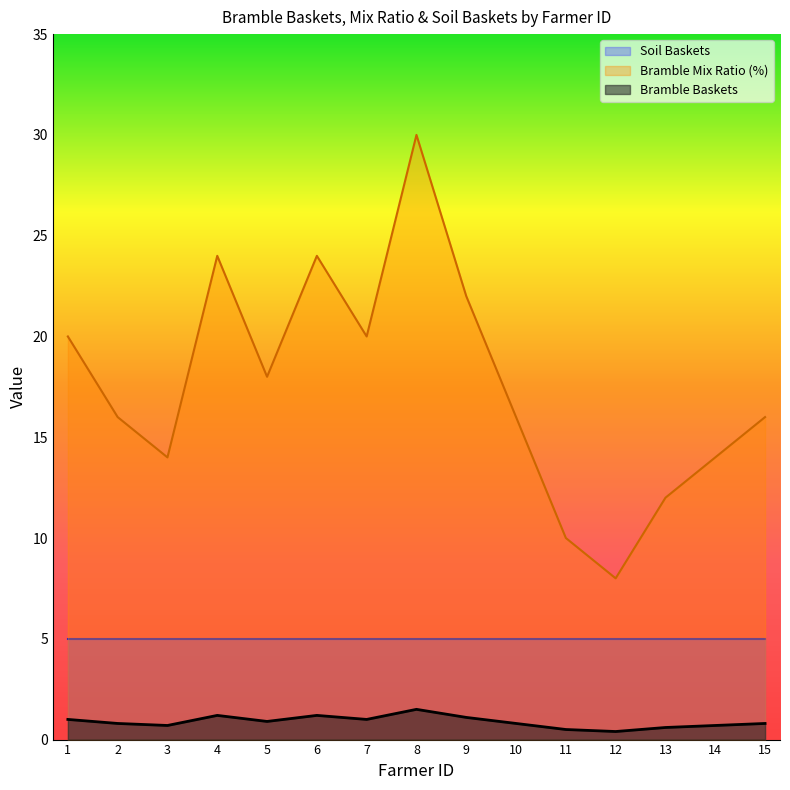

What is the sum of the Bramble Baskets values at 6 and 8?

2.7